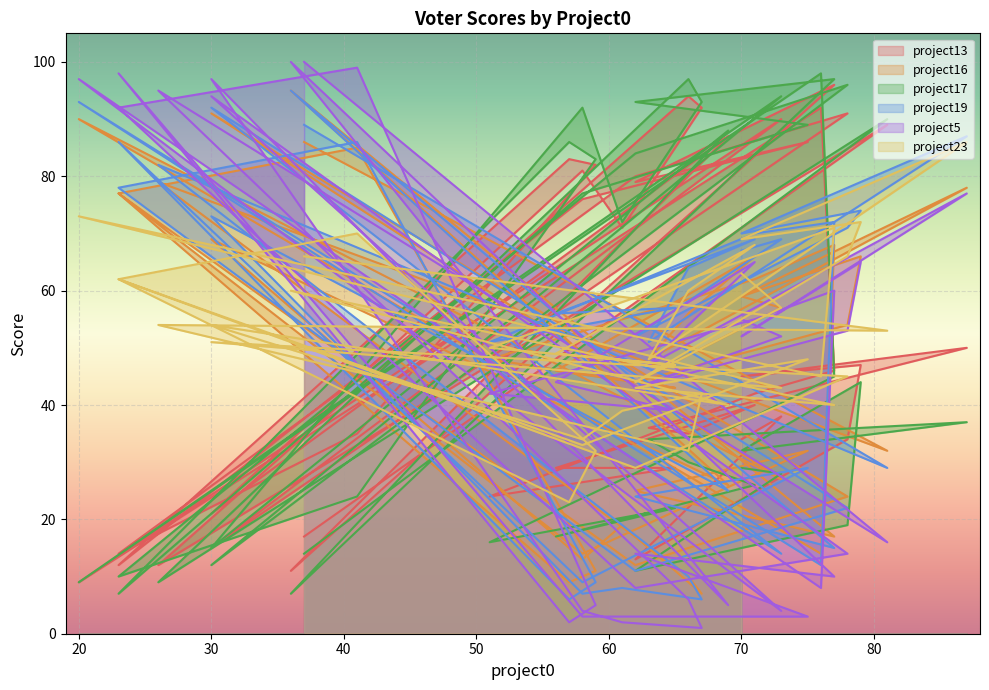

What are all the series names shown in the legend?

project13, project16, project17, project19, project5, project23